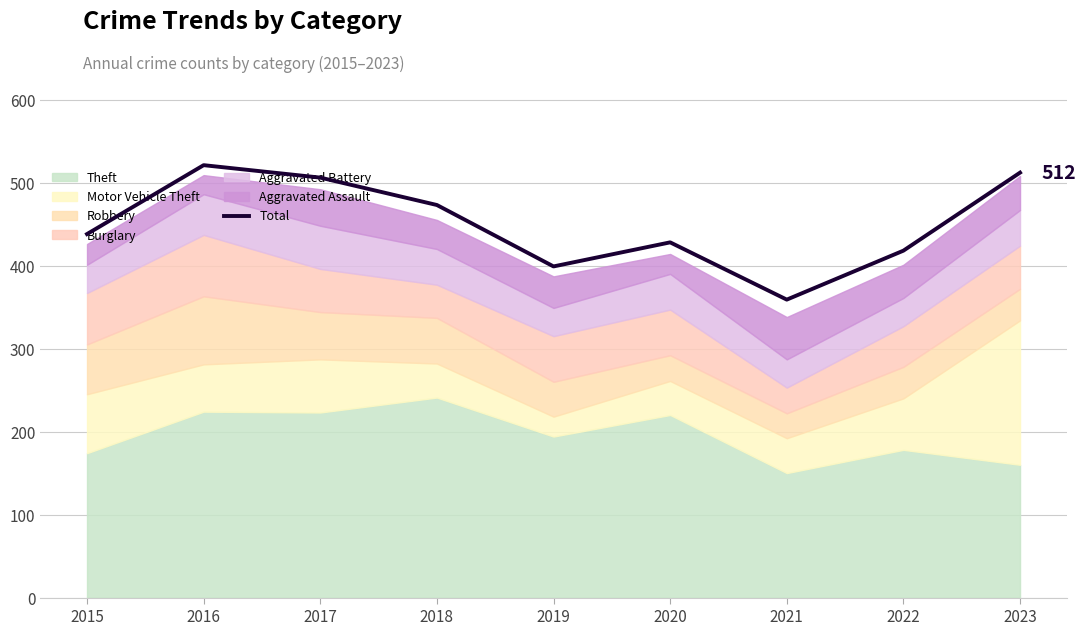

Where is the first local minimum?

2019